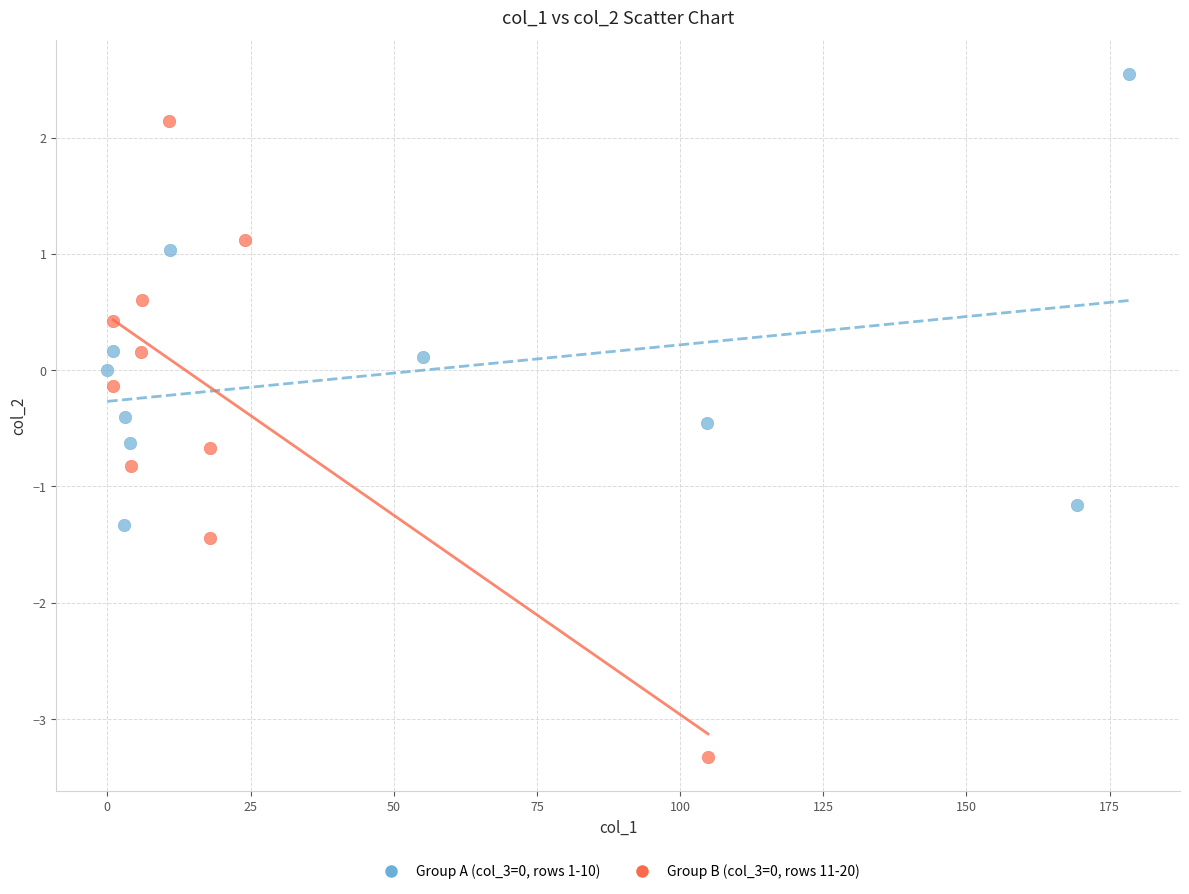

Which series reaches the maximum Y coordinate?

Group A (col_3=0, rows 1-10)